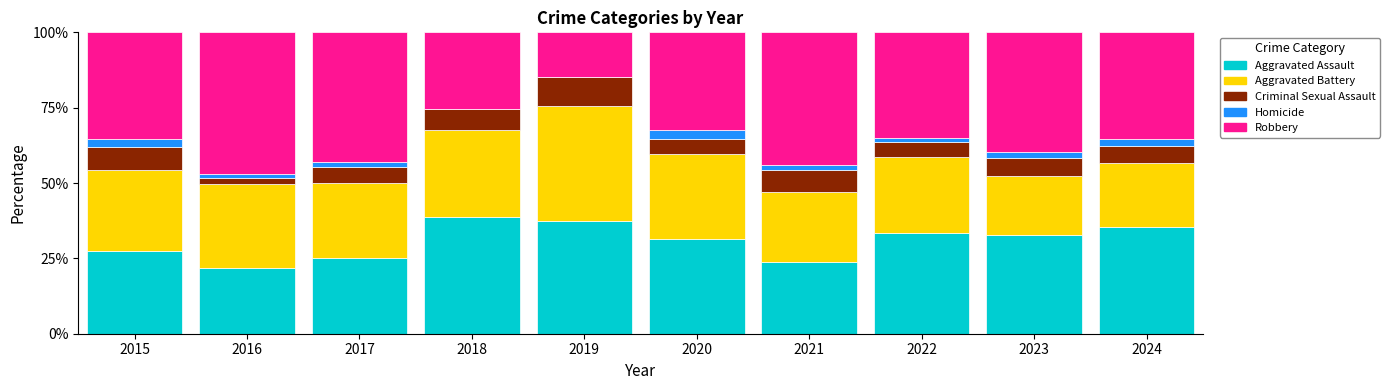

What is the highest value of the Aggravated Assault series?

38.8